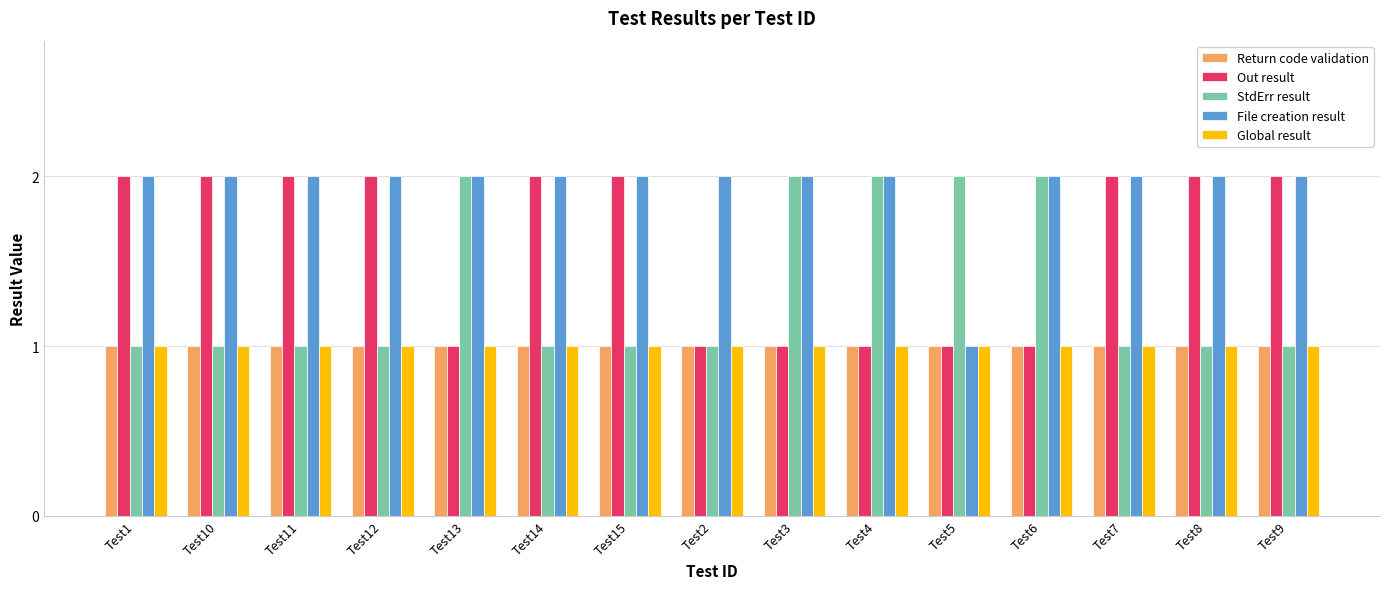

Between Test4 and Test5, which series saw the biggest shift?

File creation result